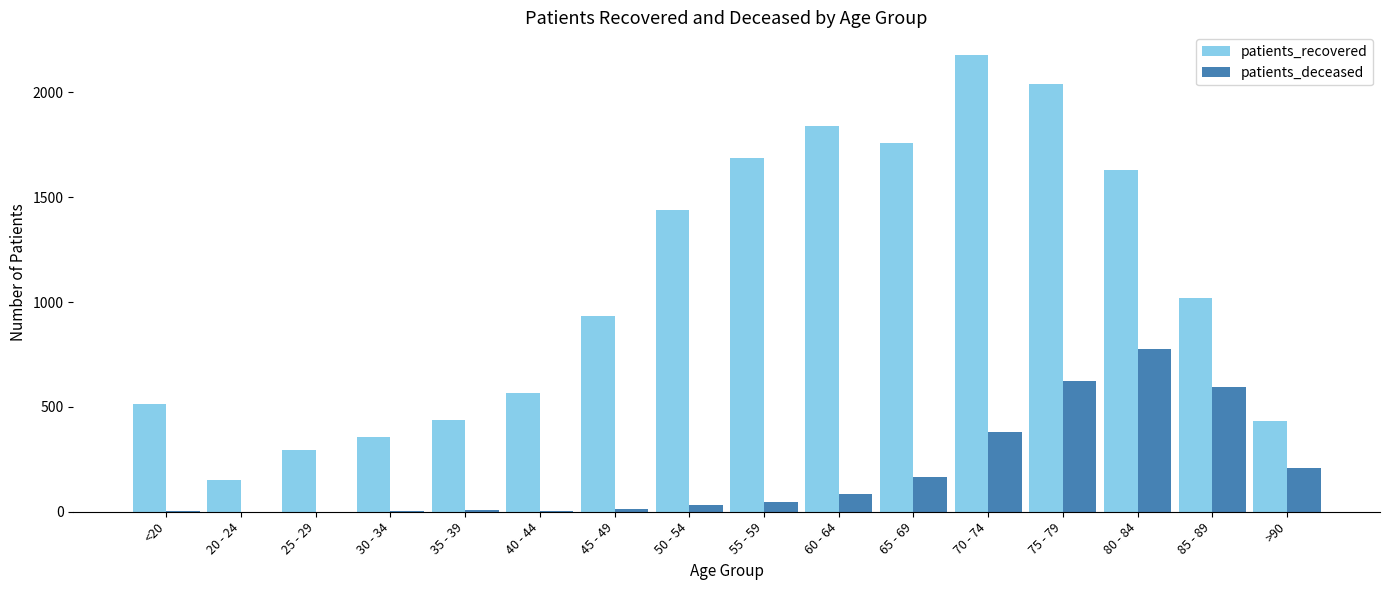

Is it true that patients_deceased equals 210 at >90?

True